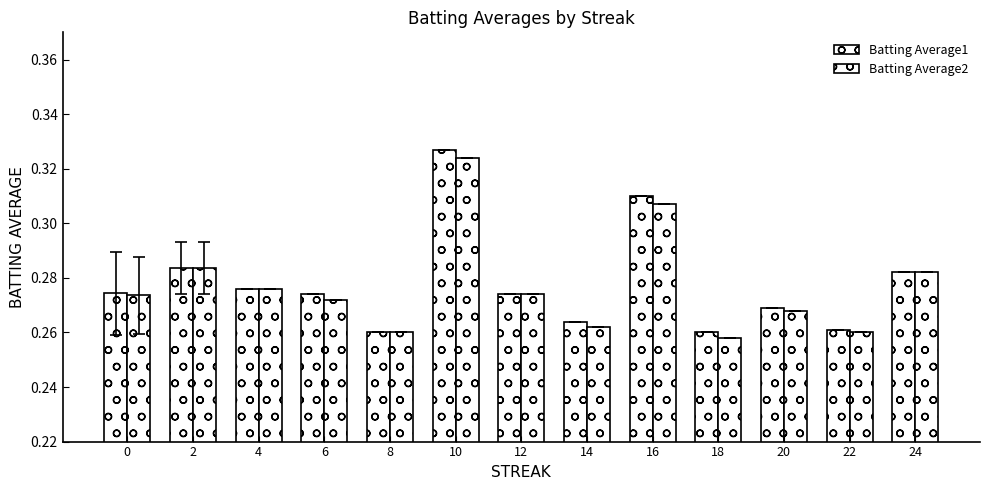

What is the total value across all series at 8?

0.5